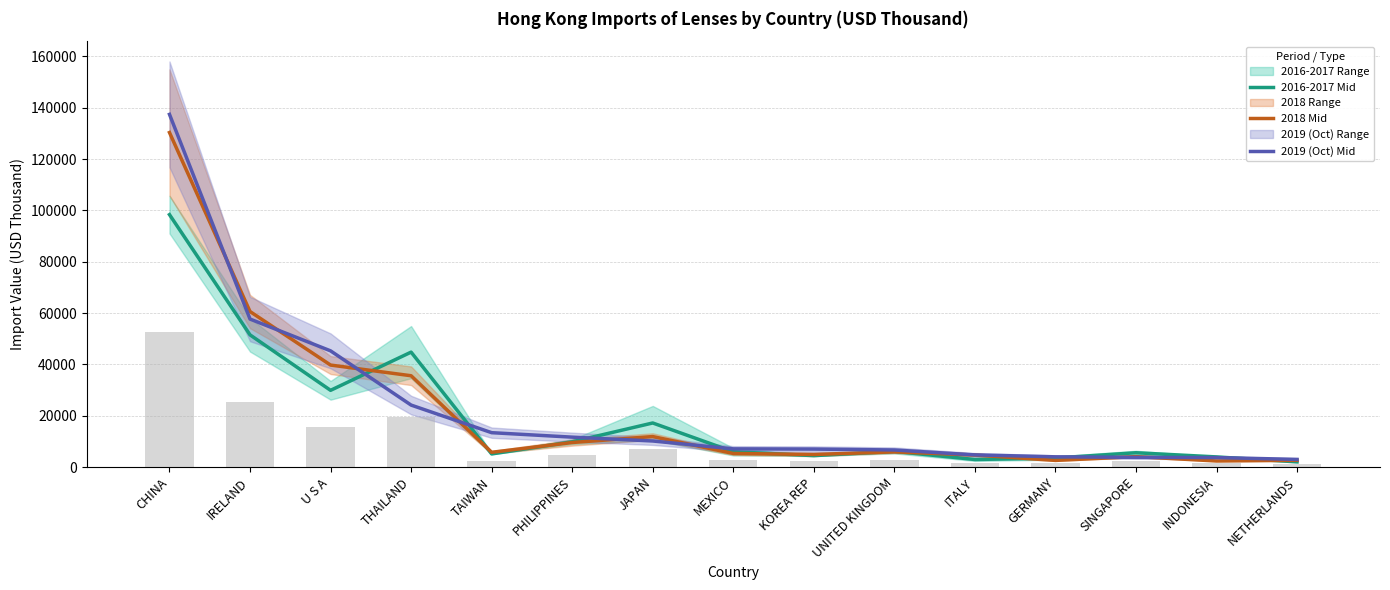

Reading left to right, transcribe all the data shown in this chart.

2016-2017 Mid: CHINA=98360.2	IRELAND=51497.5	U S A=29882.9	THAILAND=44775.1	TAIWAN=5095.6	PHILIPPINES=9822.6	JAPAN=17162.4	MEXICO=5956.0	KOREA REP=4437.3	UNITED KINGDOM=6090.0	ITALY=2924.9	GERMANY=3499.6	SINGAPORE=5558.1	INDONESIA=3936.2	NETHERLANDS=2009.9
2018 Mid: CHINA=130345.5	IRELAND=60587.3	U S A=39732.4	THAILAND=35567.6	TAIWAN=5734.8	PHILIPPINES=9549.8	JAPAN=11869.2	MEXICO=5281.3	KOREA REP=4884.8	UNITED KINGDOM=5906.9	ITALY=4678.4	GERMANY=2577.0	SINGAPORE=4050.3	INDONESIA=2351.2	NETHERLANDS=2613.9
2019 (Oct) Mid: CHINA=137428.1	IRELAND=57660.4	U S A=45267.5	THAILAND=24137.1	TAIWAN=13380.6	PHILIPPINES=11641.3	JAPAN=10141.1	MEXICO=7072.7	KOREA REP=6992.7	UNITED KINGDOM=6640.5	ITALY=4729.3	GERMANY=3972.5	SINGAPORE=3766.9	INDONESIA=3680.2	NETHERLANDS=2967.6